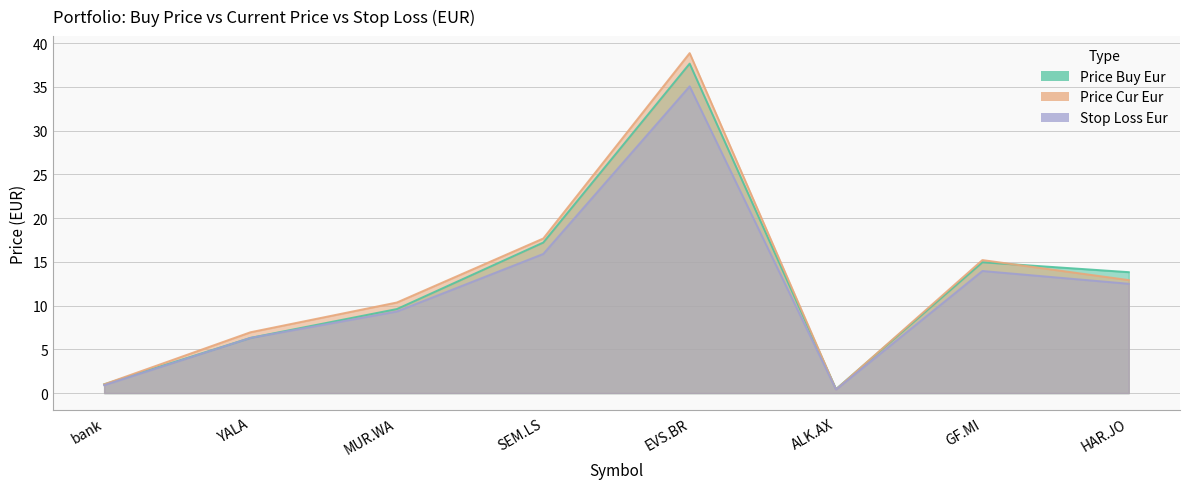

What is the sum of all price_cur_eur values?

103.4